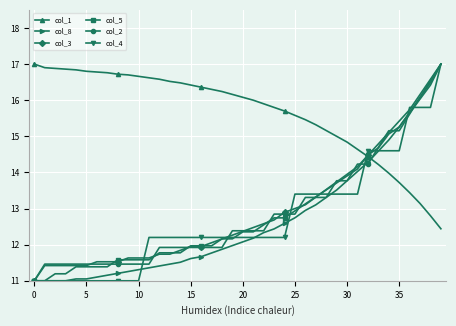

What is the minimum value shown in the chart?

11.0